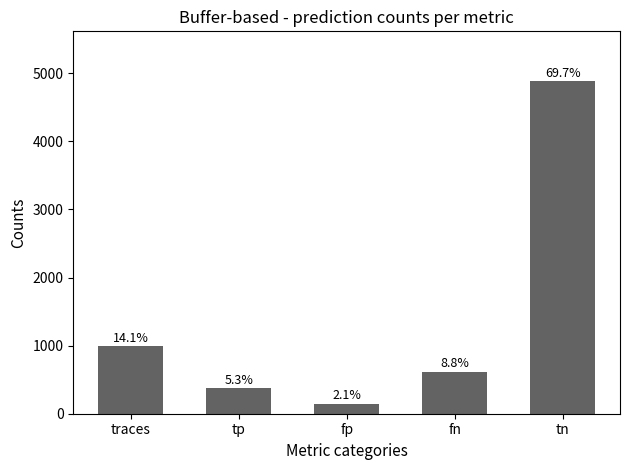

Where does the data first go above 617?

traces